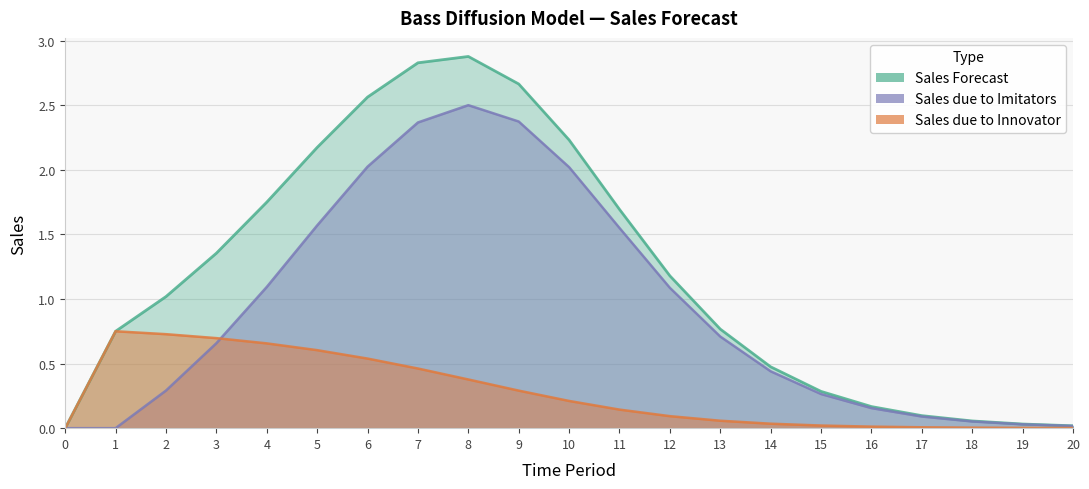

True or false: Sales due to Imitators and Sales Forecast intersect in this chart.

False